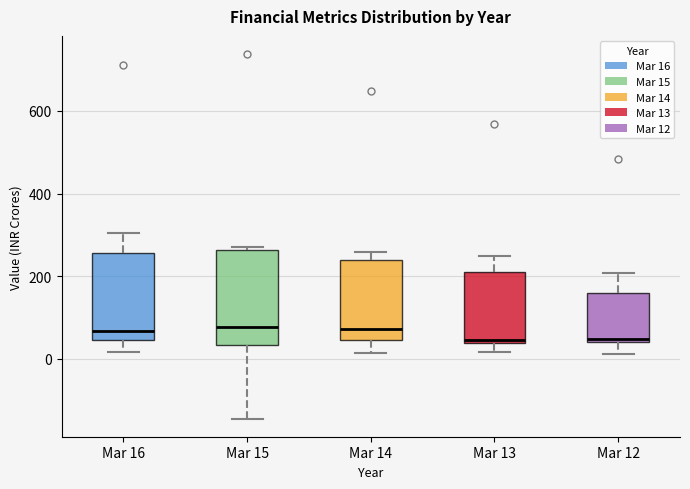

Reading left to right, transcribe this box plot: for each box, give where its median line is, the range the box spans, and where its two whiskers end, as read against the y-axis. The values are not printed on the chart, so give them approximately, as read against the axis.

Mar 16: median 60, box 40 to 260, whiskers 20 to 300
Mar 15: median 80, box 40 to 260, whiskers -140 to 260 (just above the box's upper edge)
Mar 14: median 80, box 40 to 240, whiskers 20 to 260
Mar 13: median 40 (just above the box's lower edge), box 40 to 220, whiskers 20 to 240
Mar 12: median 40 (just above the box's lower edge), box 40 to 160, whiskers 20 to 200